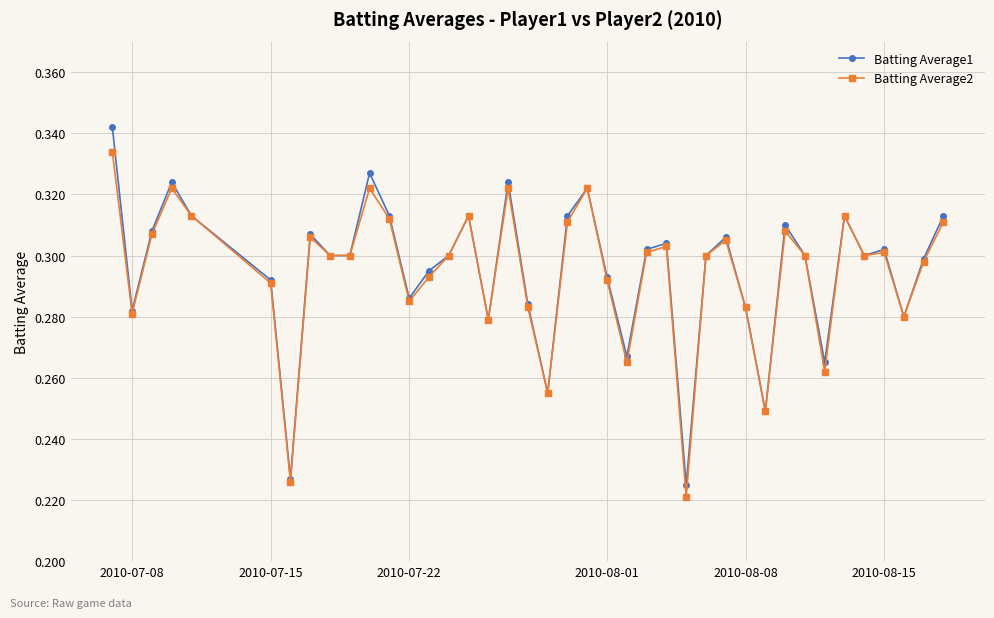

At how many categories does at least one series exceed 0?

40